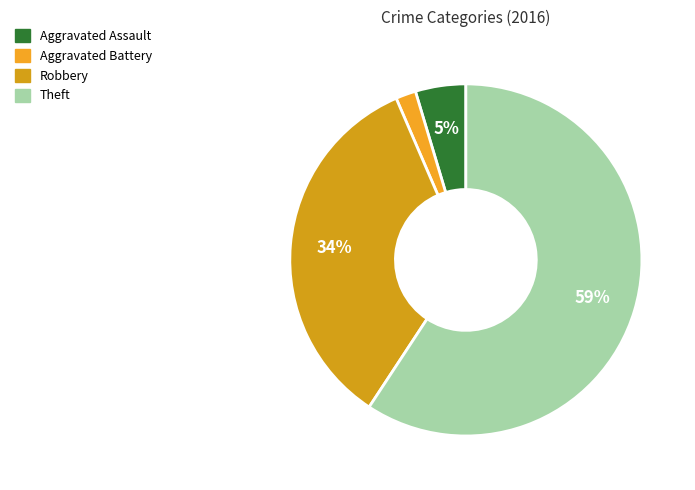

True or false: Theft accounts for 59% of the total.

True